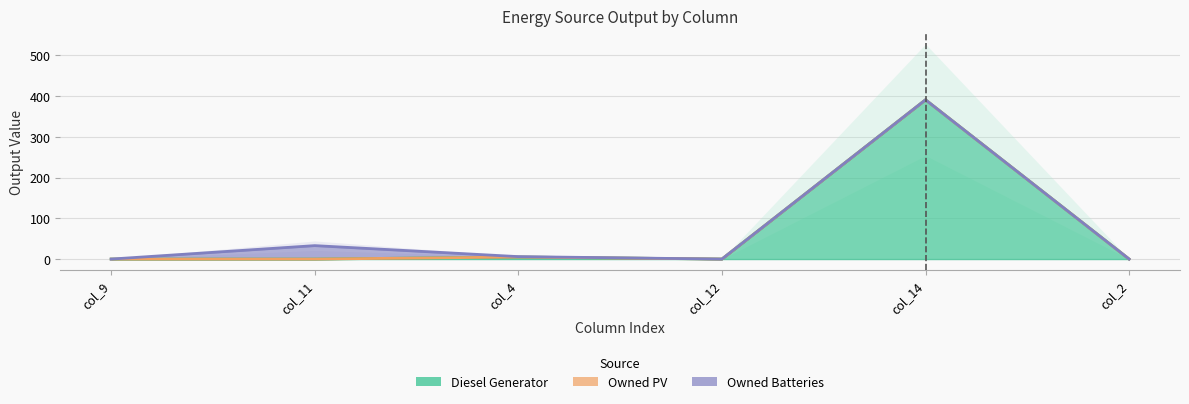

In Diesel Generator, how many points are lower than both neighbors (excluding endpoints)?

1